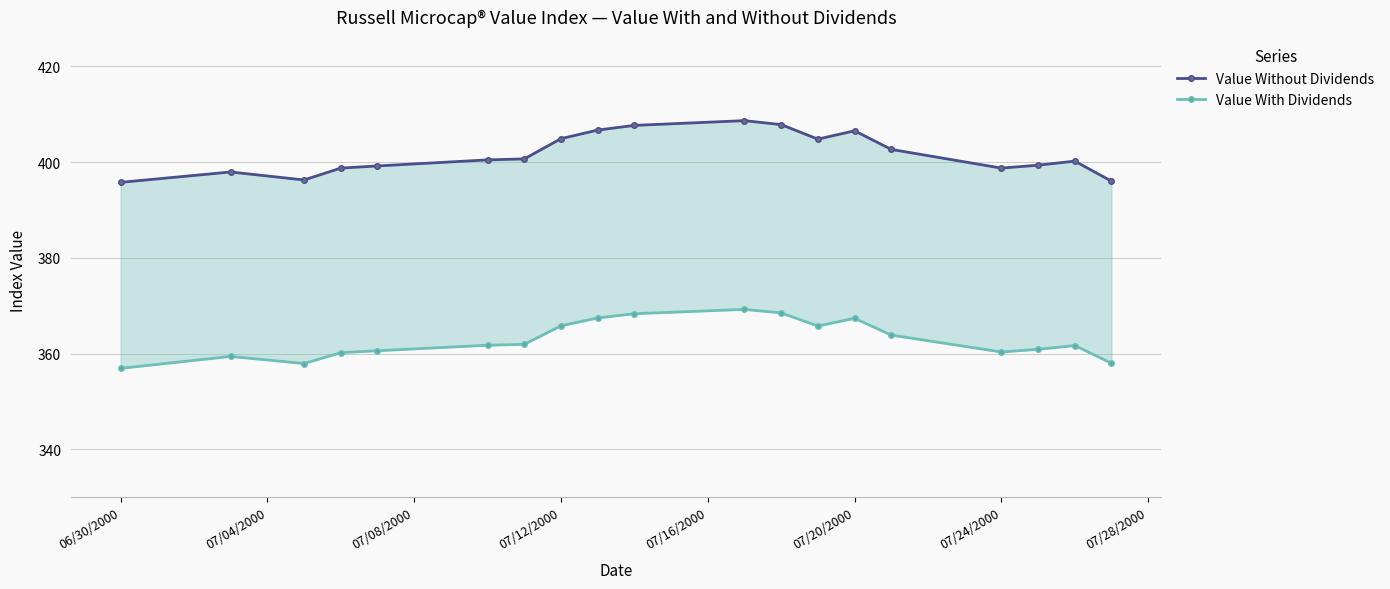

Reading left to right, transcribe all the data shown in this chart.

Value Without Dividends: 395.8	397.9	396.3	398.8	399.2	400.5	400.7	404.9	406.7	407.7	408.7	407.8	404.8	406.6	402.7	398.8	399.4	400.2	396.0
Value With Dividends: 356.9	359.4	357.9	360.2	360.6	361.7	361.9	365.8	367.4	368.3	369.2	368.5	365.8	367.4	363.9	360.3	360.9	361.7	358.0